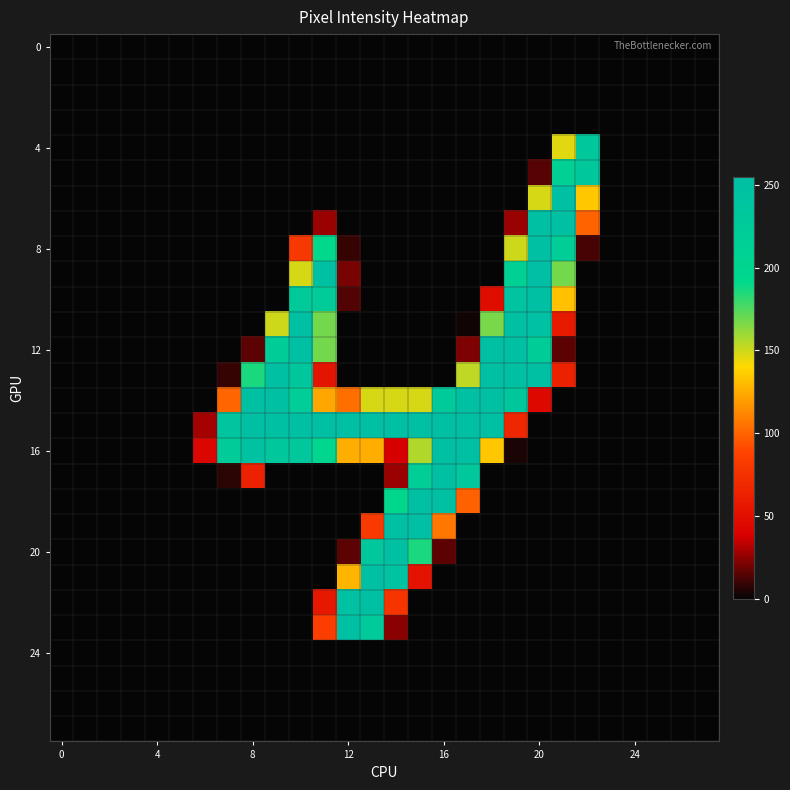

What is the greatest value displayed?

255